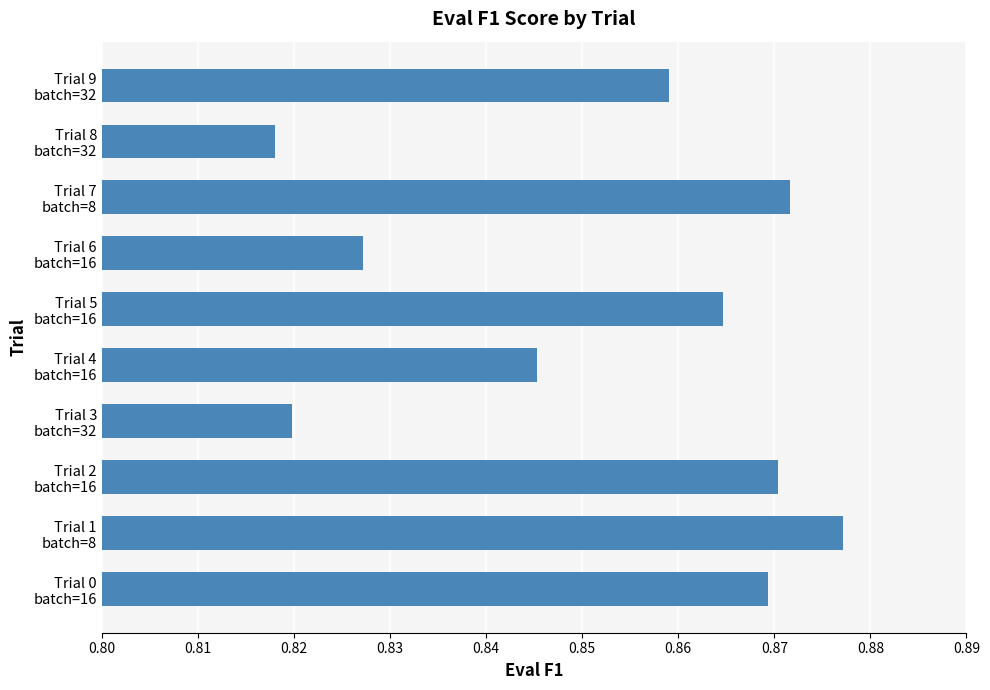

Count the values in the range 0 to 1.

10